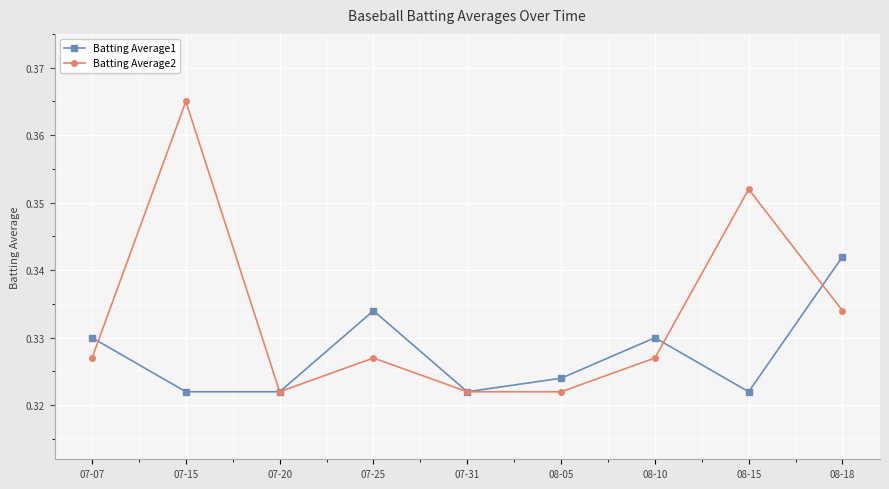

Which series has the widest spread of values?

Batting Average2